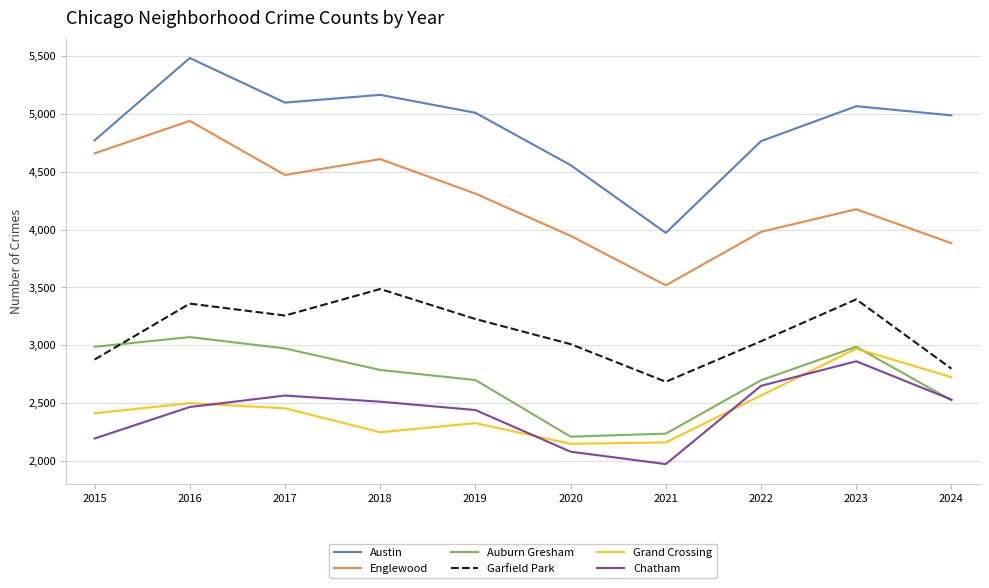

At 2018, list the series in order from largest to smallest.

Austin, Englewood, Garfield Park, Auburn Gresham, Chatham, Grand Crossing